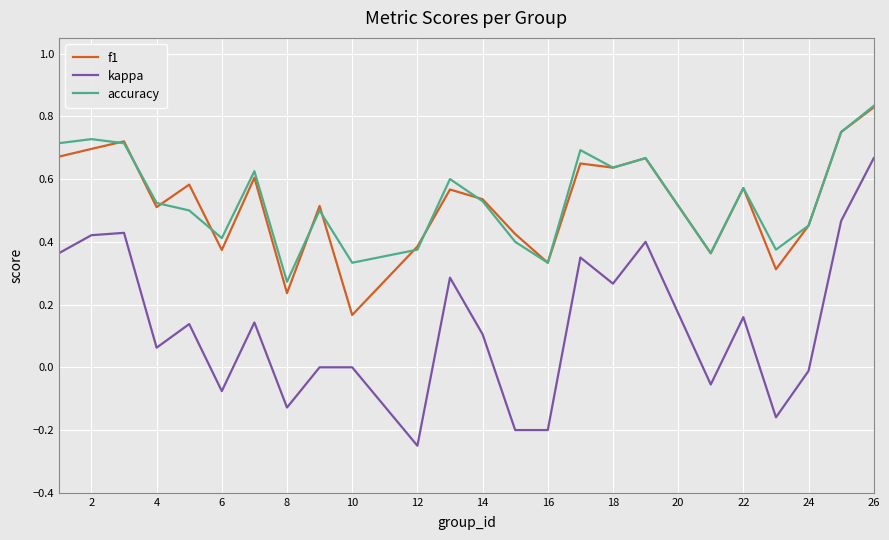

True or false: accuracy and kappa intersect in this chart.

False